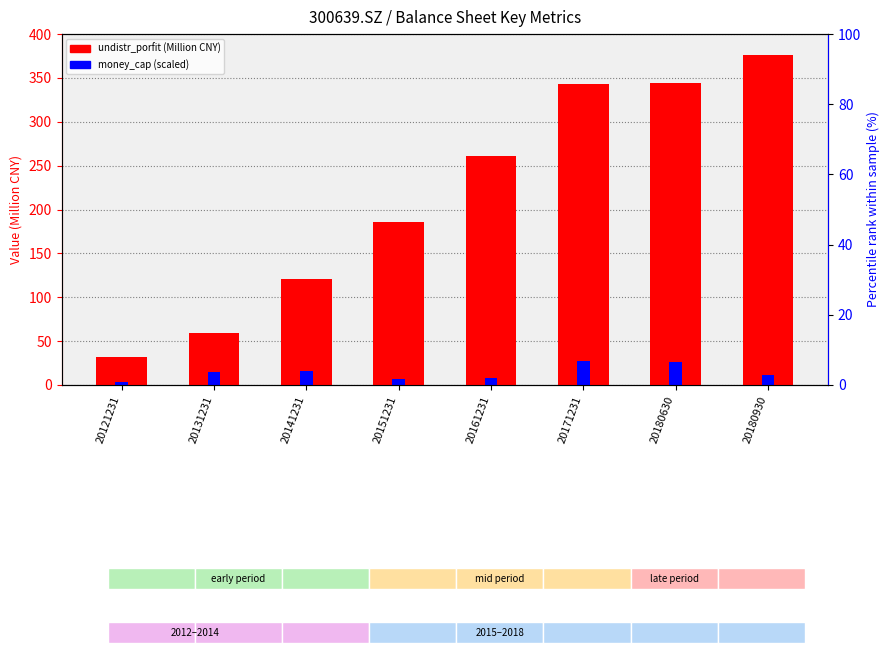

At which label is money_cap closest to 15?

20131231